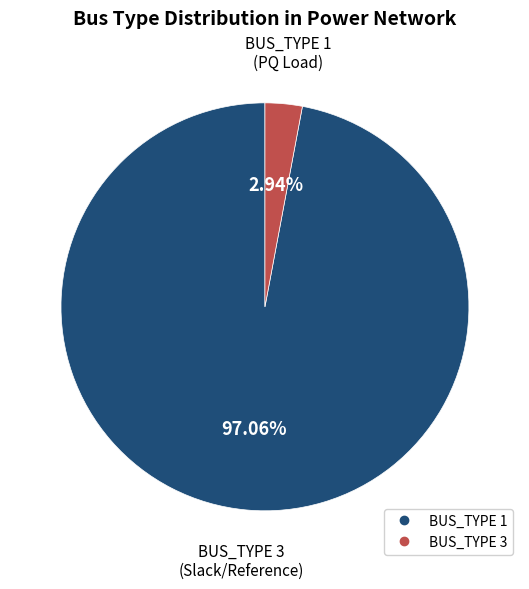

To the nearest percent, what is the combined percentage of BUS_TYPE 3 and BUS_TYPE 1?

100%